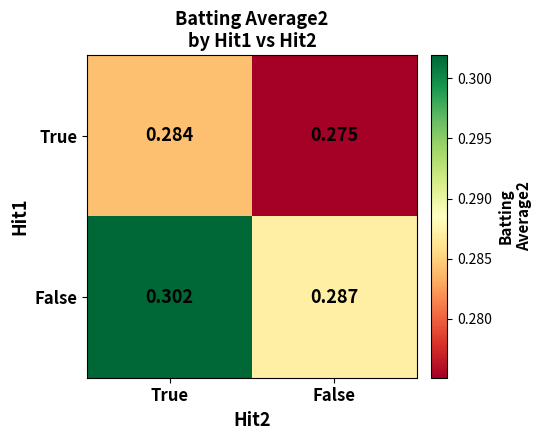

Where is True nearest to the value 0?

False